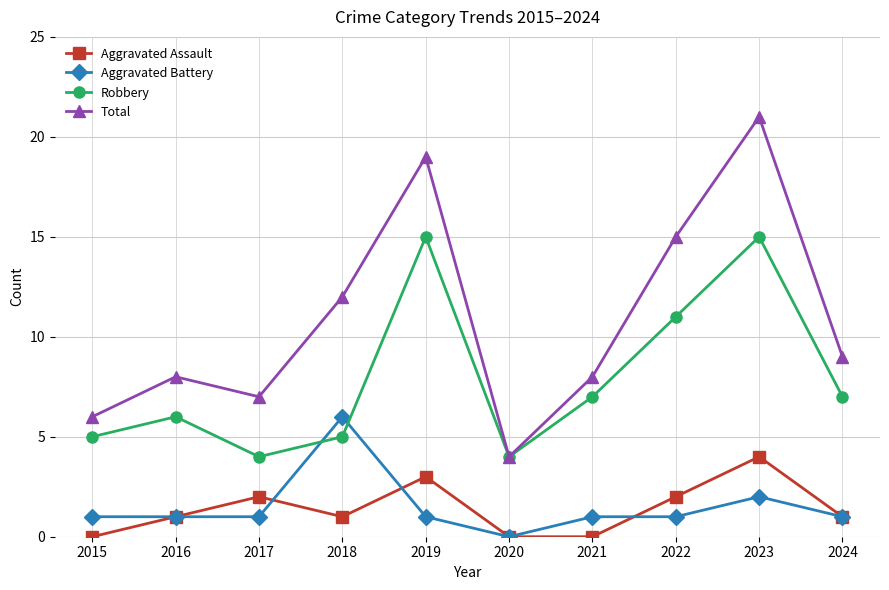

Which series has the largest total across all categories?

Total